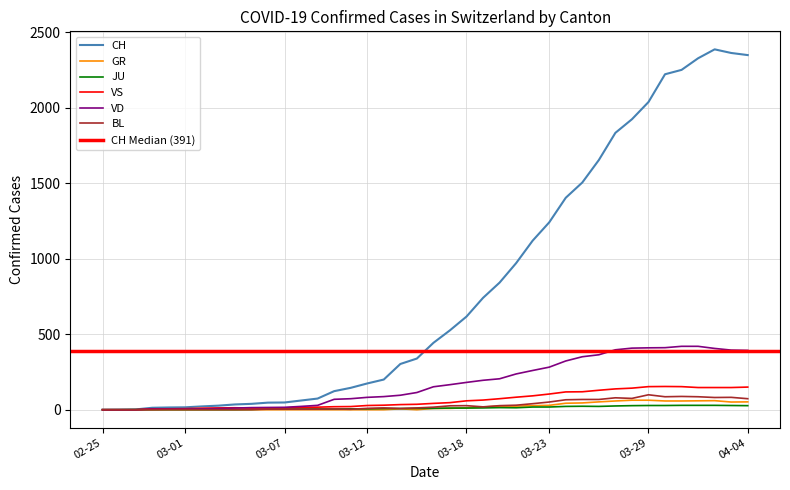

Where does the CH series first go above 443?

2020-03-17